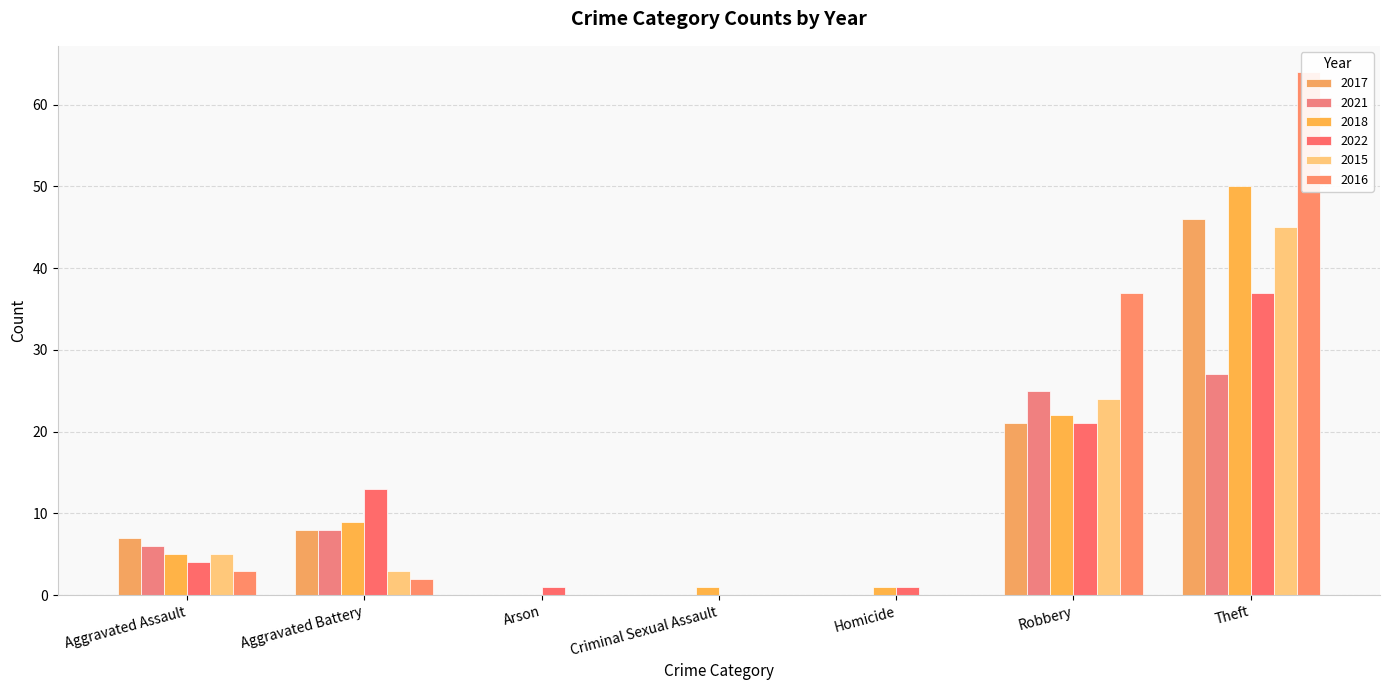

At which category does the chart reach its peak across all series?

Theft